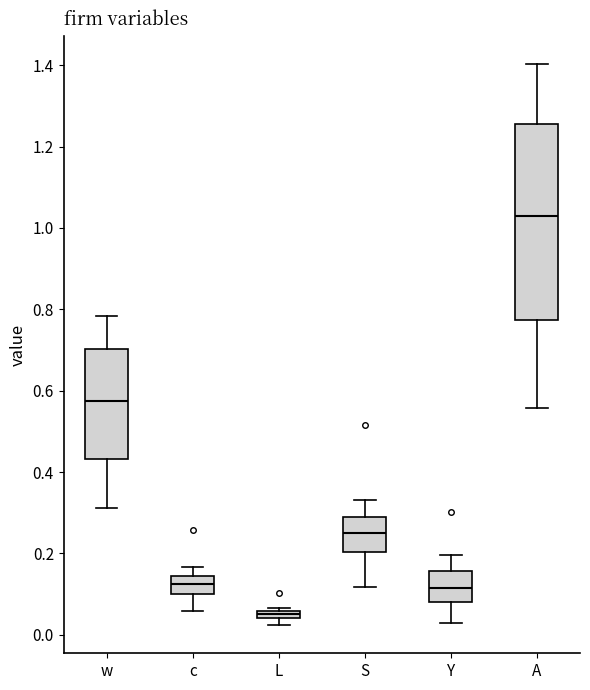

Comparing the boxes themselves (not the whiskers), which one is the tallest?

A